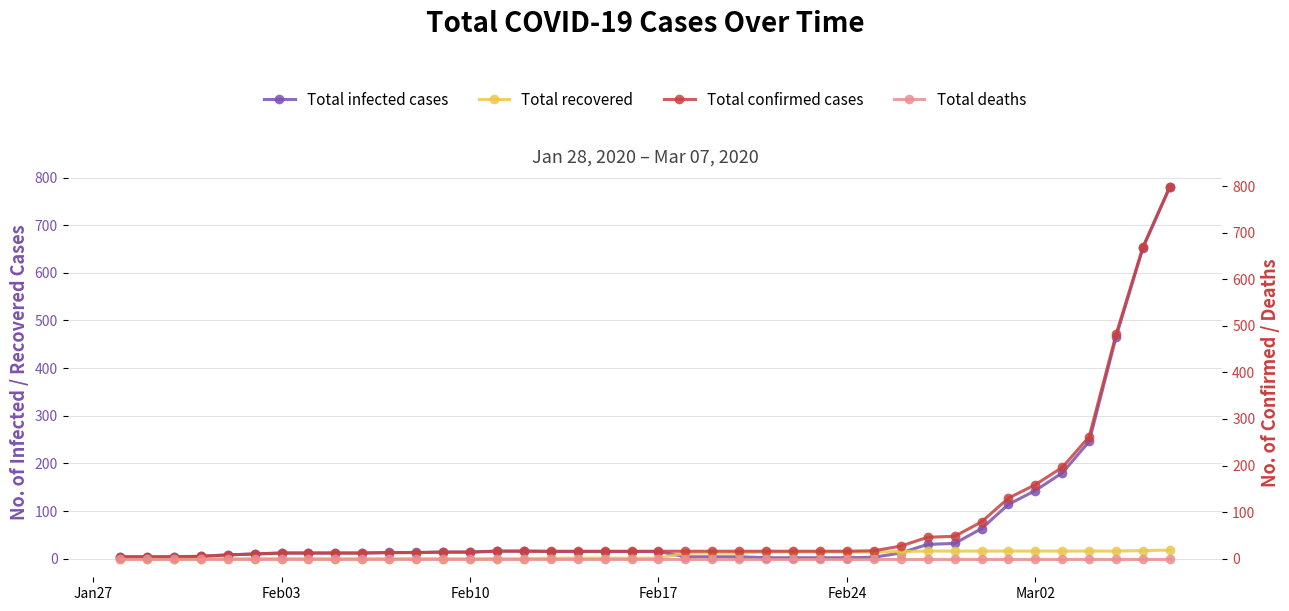

What is the maximum value for Total recovered?

18